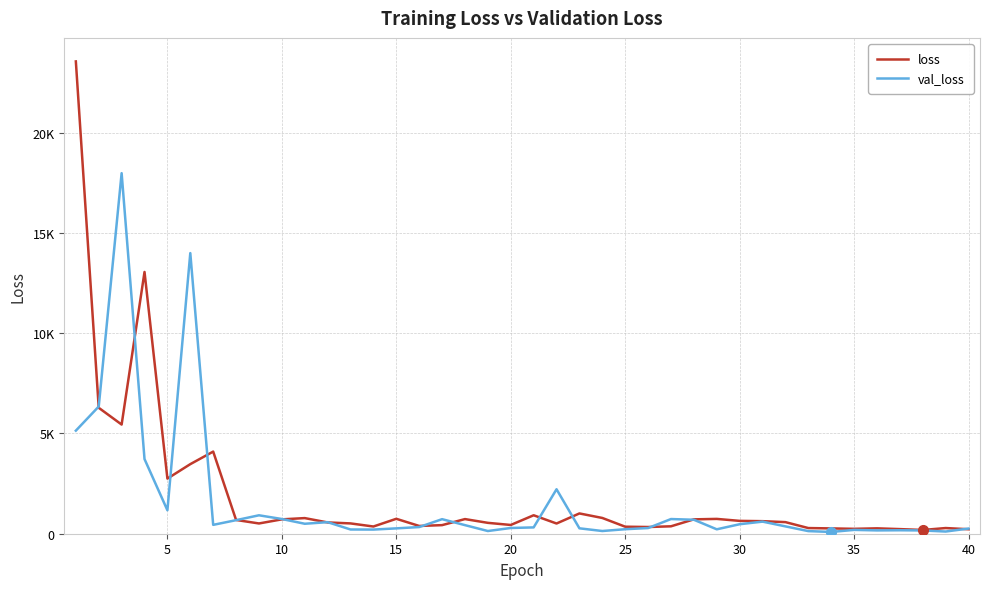

What are all the series names shown in the legend?

loss, val_loss